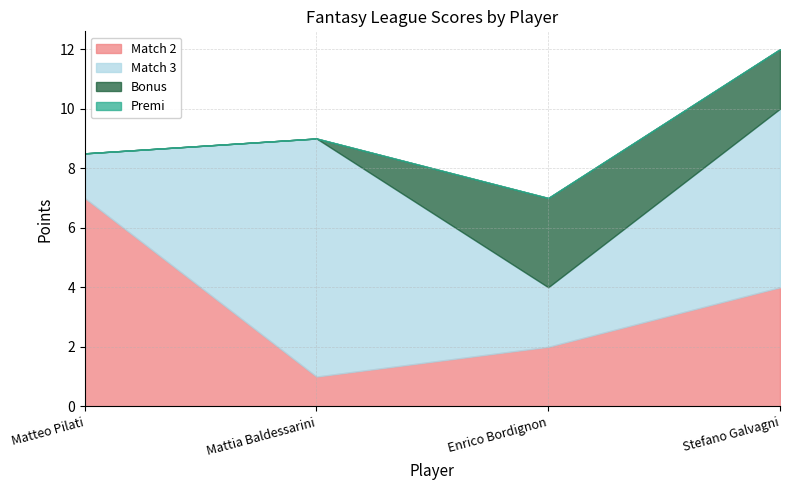

What is the total value across all series at Enrico Bordignon?

7.0